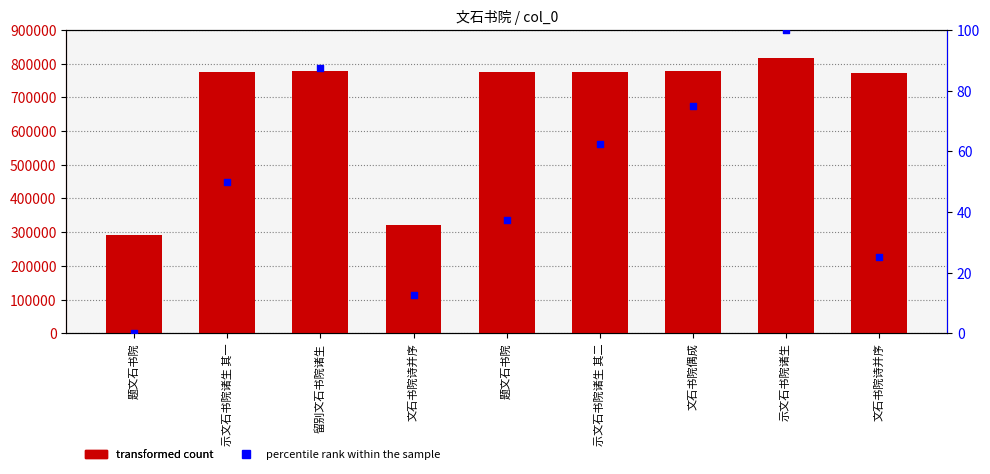

Is the value of percentile rank within the sample at 留别文石书院诸生 greater than the value of col_0 at 留别文石书院诸生?

No